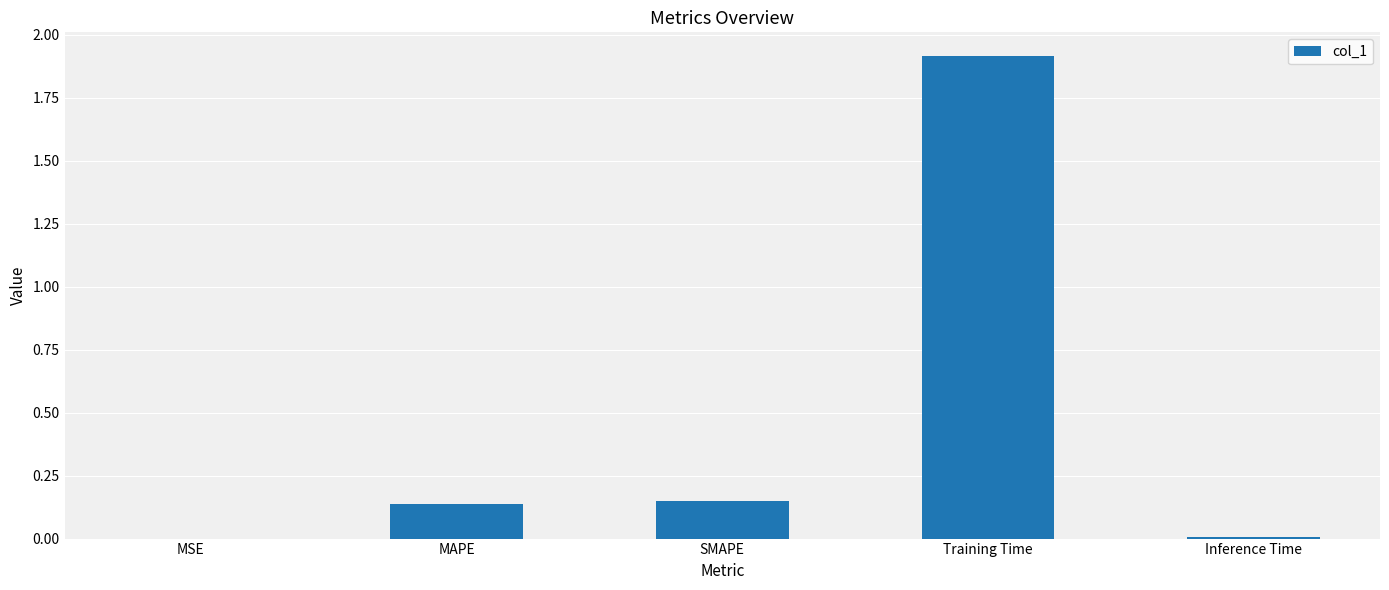

Which category has the highest value across all series?

Training Time